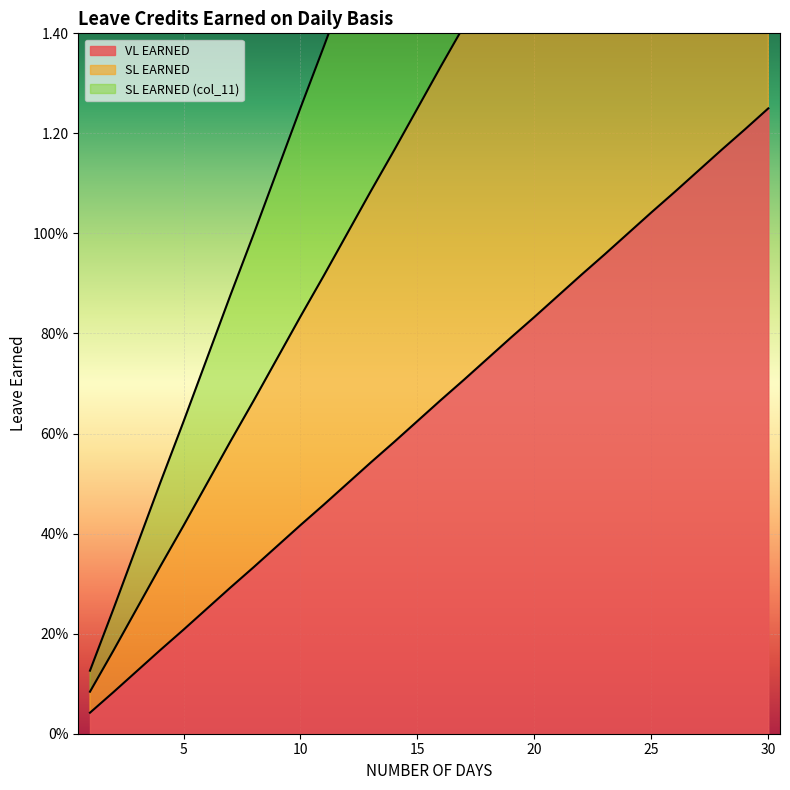

True or false: SL EARNED (col_11) and SL EARNED cross at least once.

False